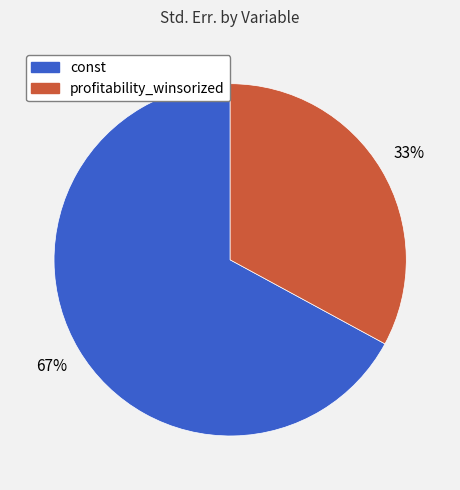

Between const and profitability_winsorized, which is larger?

const